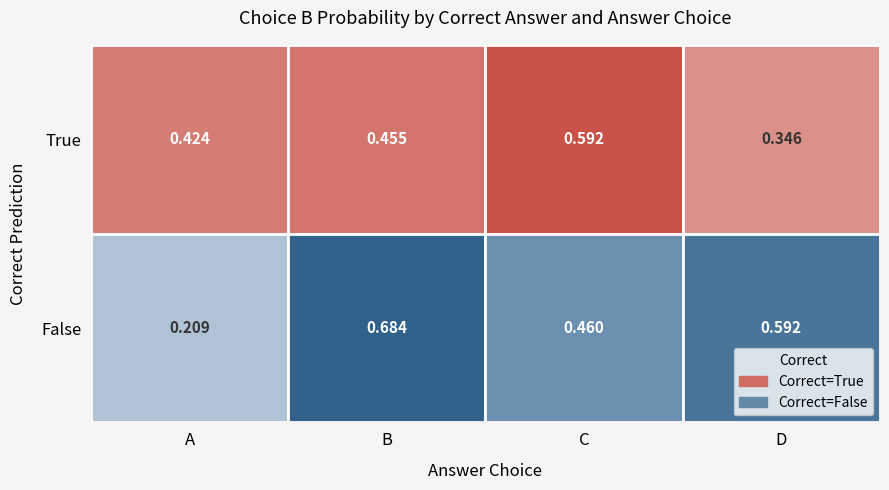

At C, list the series in order from largest to smallest.

True, False